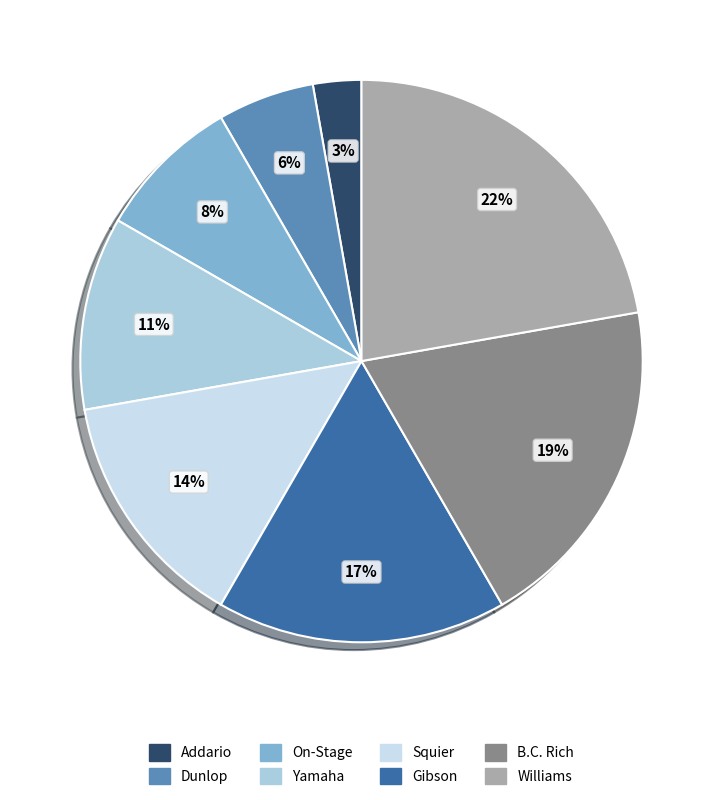

Does any single category account for the majority?

No